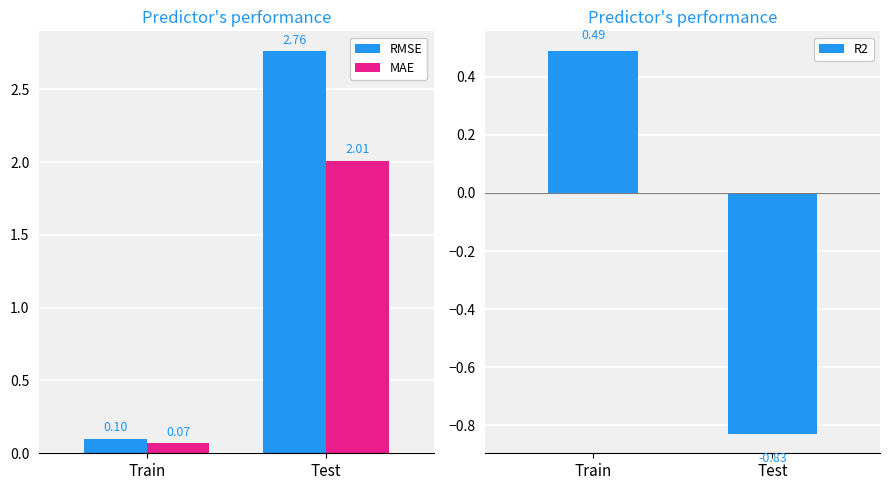

What position from the left is Train?

1